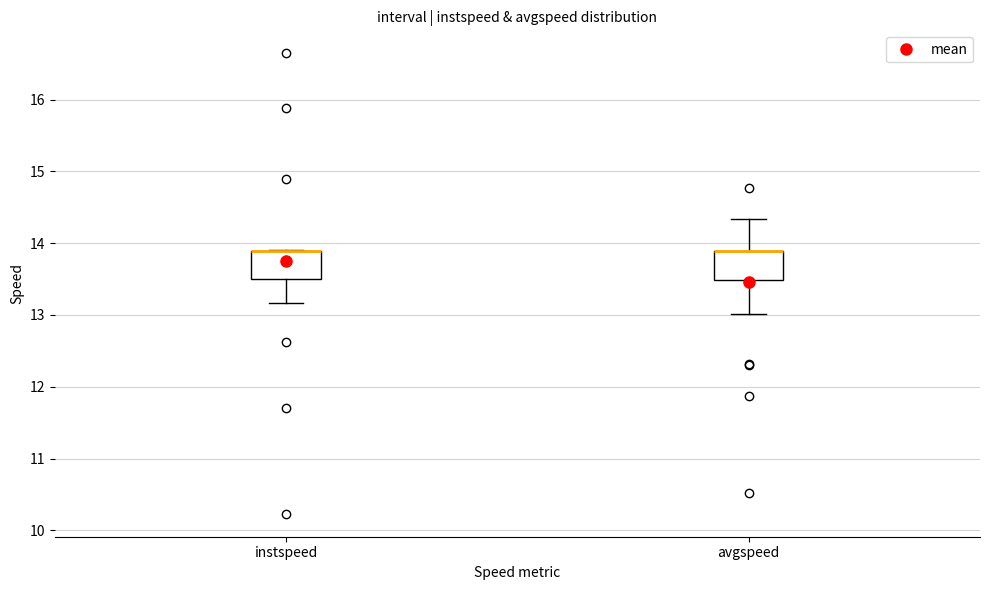

Where is the upper edge of the box for instspeed on the y-axis? The values are not printed on the chart, so give them approximately, as read against the axis.

13.9